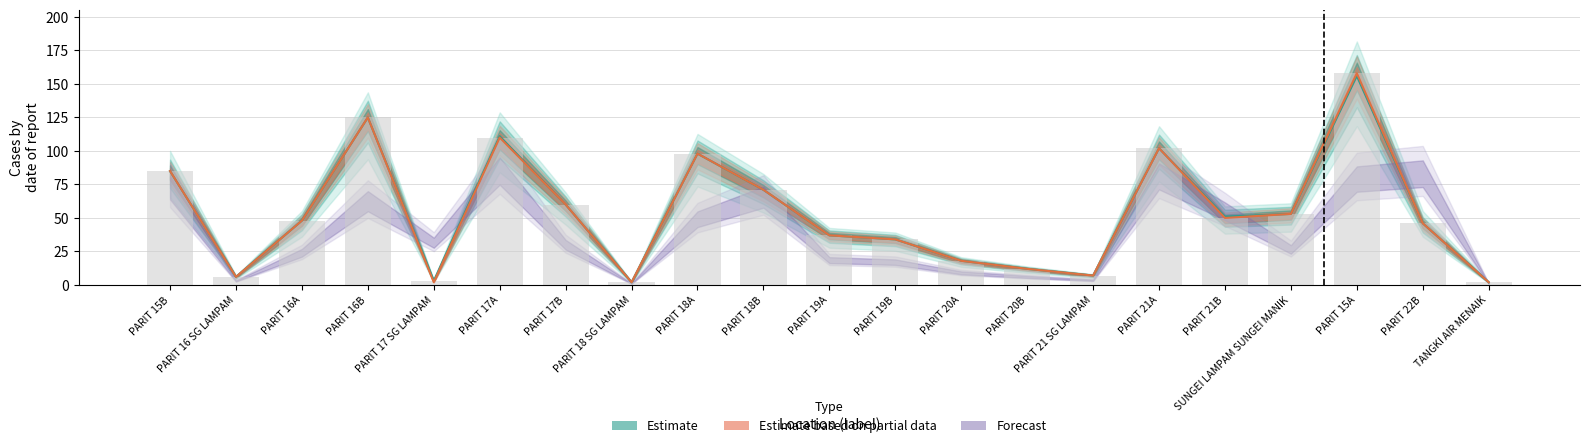

At which category is the sum across all series the highest?

PARIT 15A